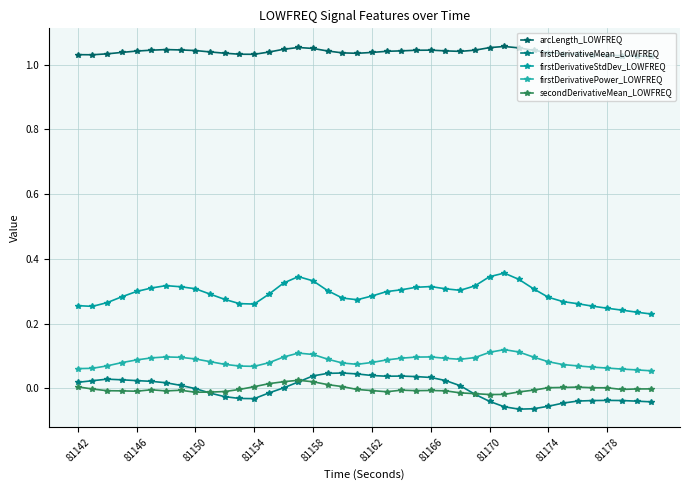

Which series has the largest total across all categories?

arcLength_LOWFREQ